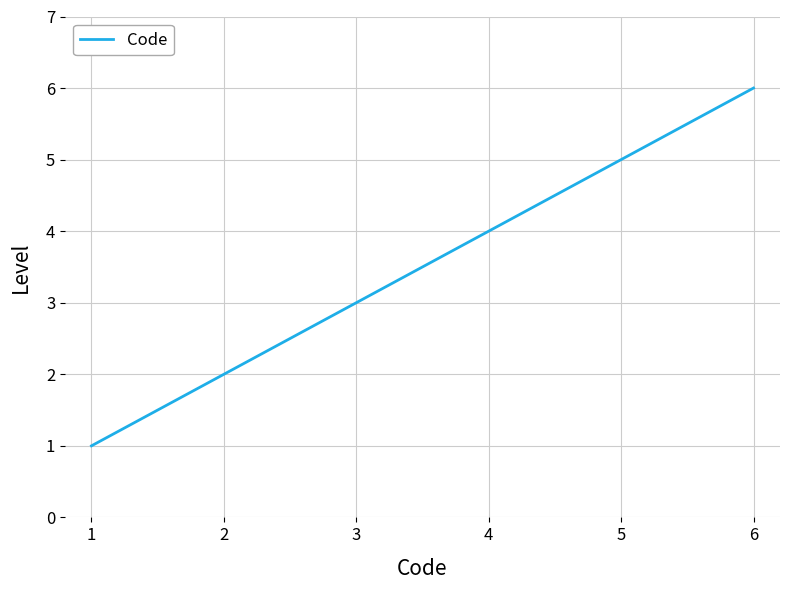

How many values are below 4?

3